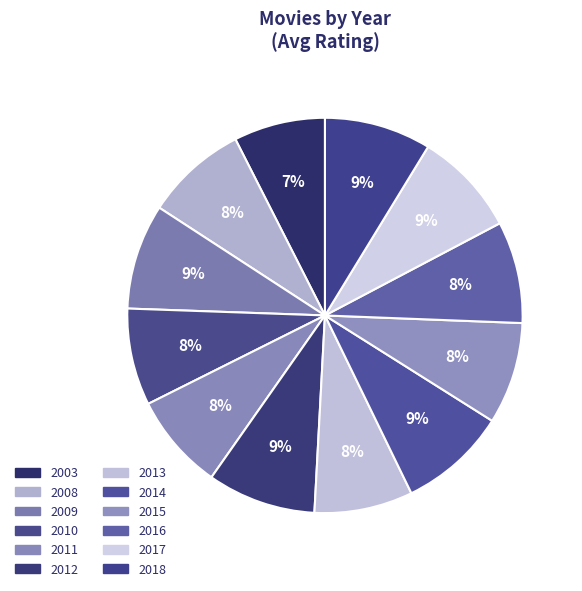

Rank the categories by value from highest to lowest.

2012, 2014, 2018, 2009, 2008, 2015, 2016, 2017, 2013, 2010, 2011, 2003